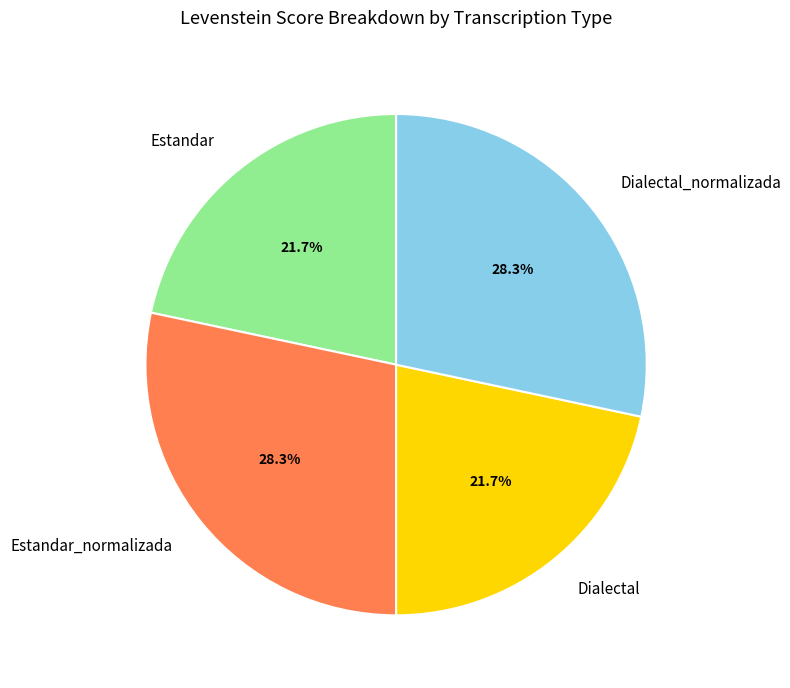

To the nearest percent, what percentage of the pie is Estandar?

22%